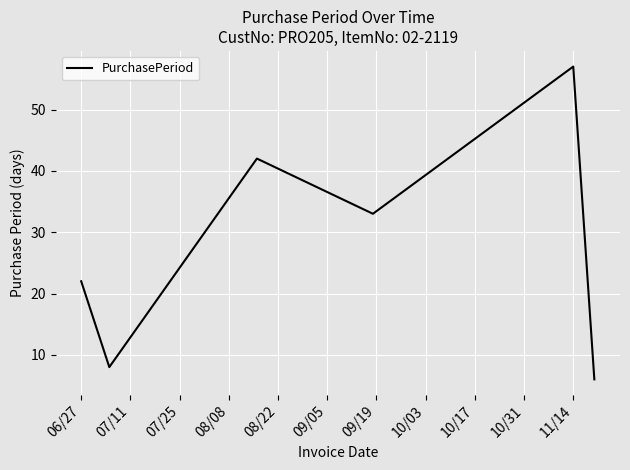

Reading left to right, what are all the values shown in this chart?

22	8	42	33	57	6